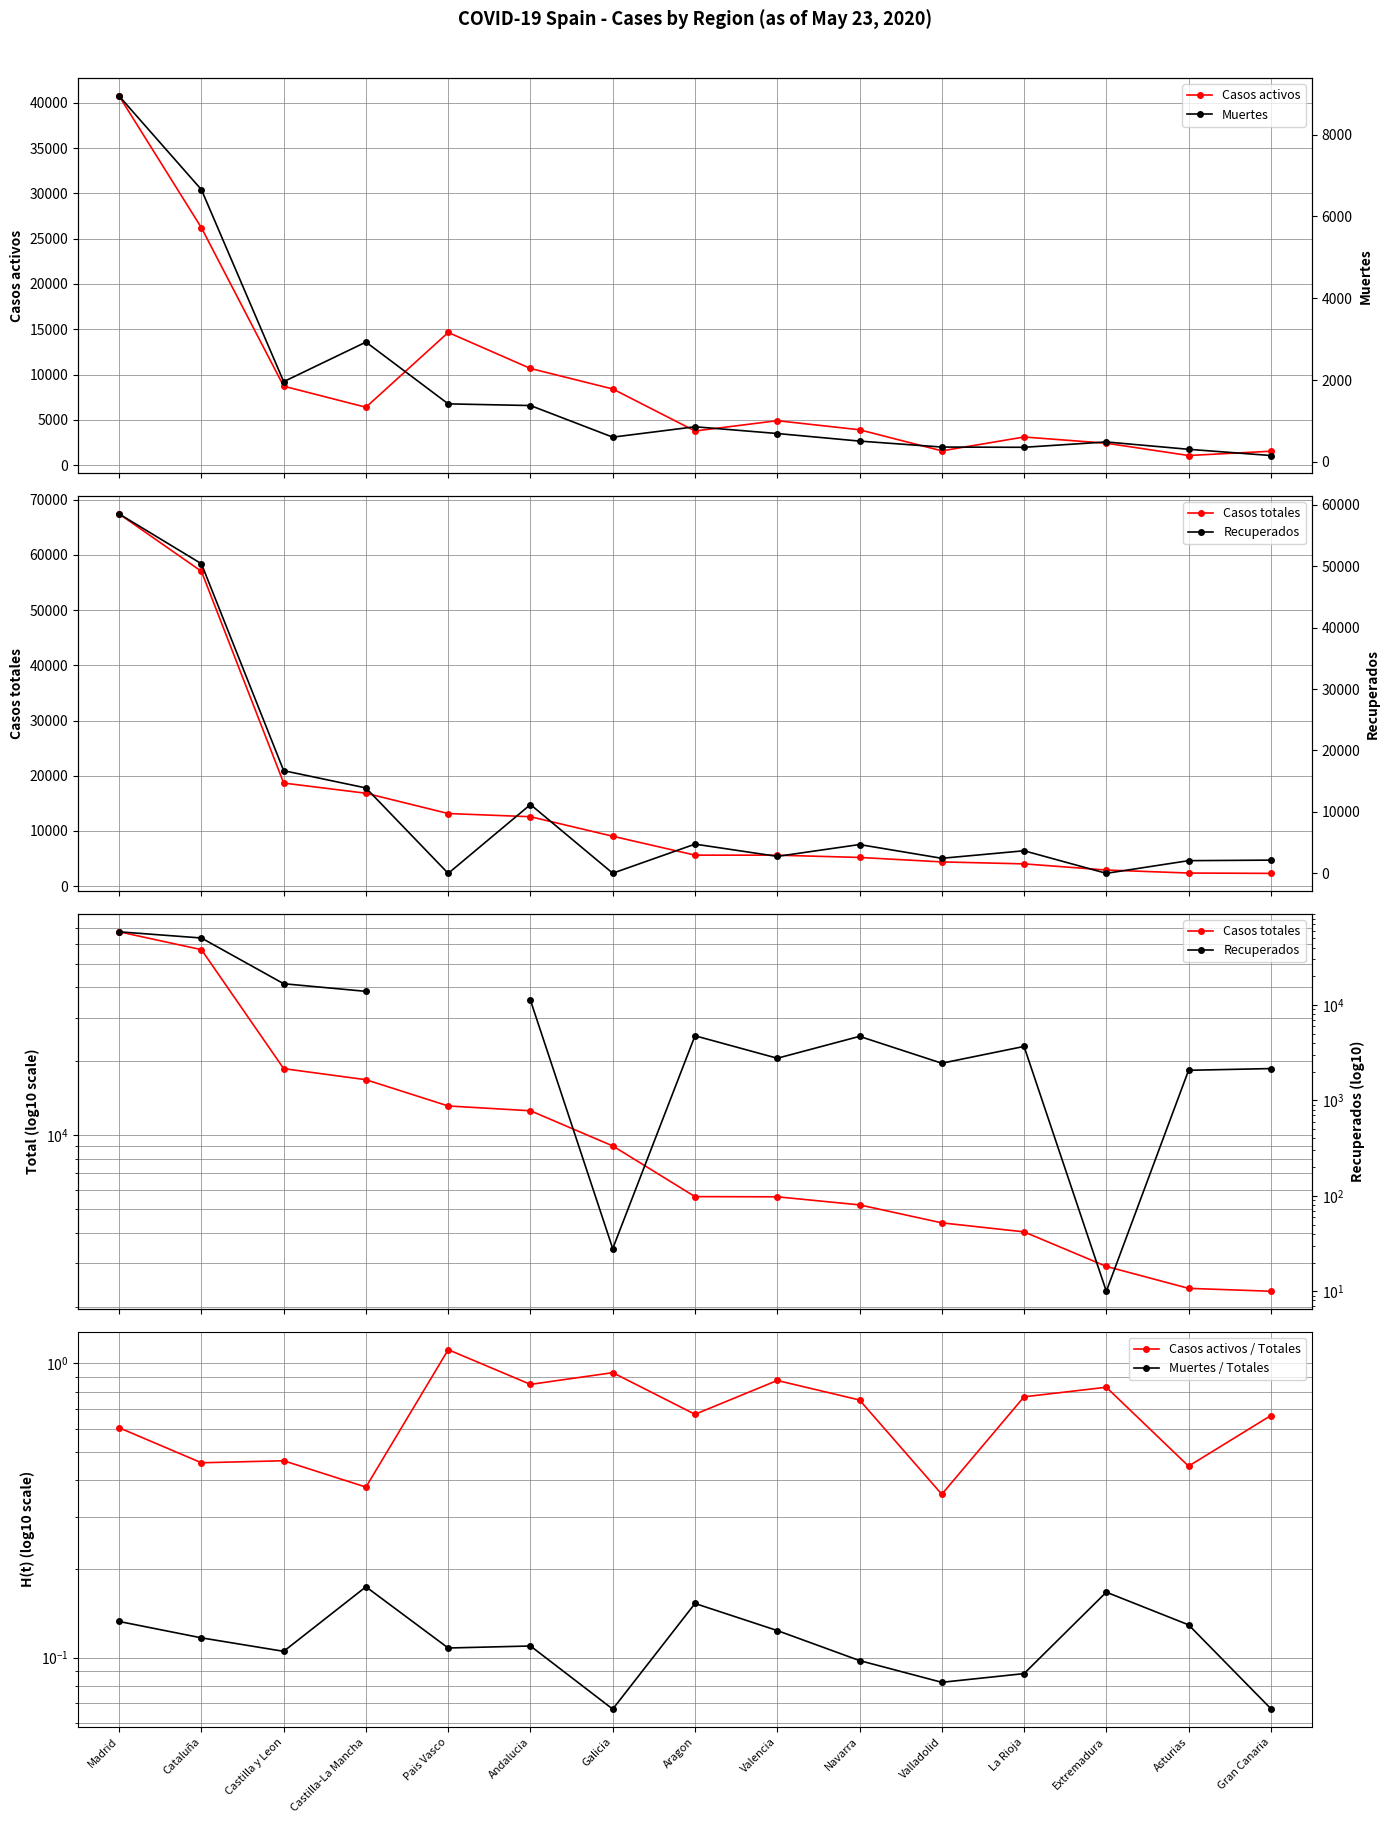

What is the difference between the maximum and minimum values in the Casos totales series?

65113.0